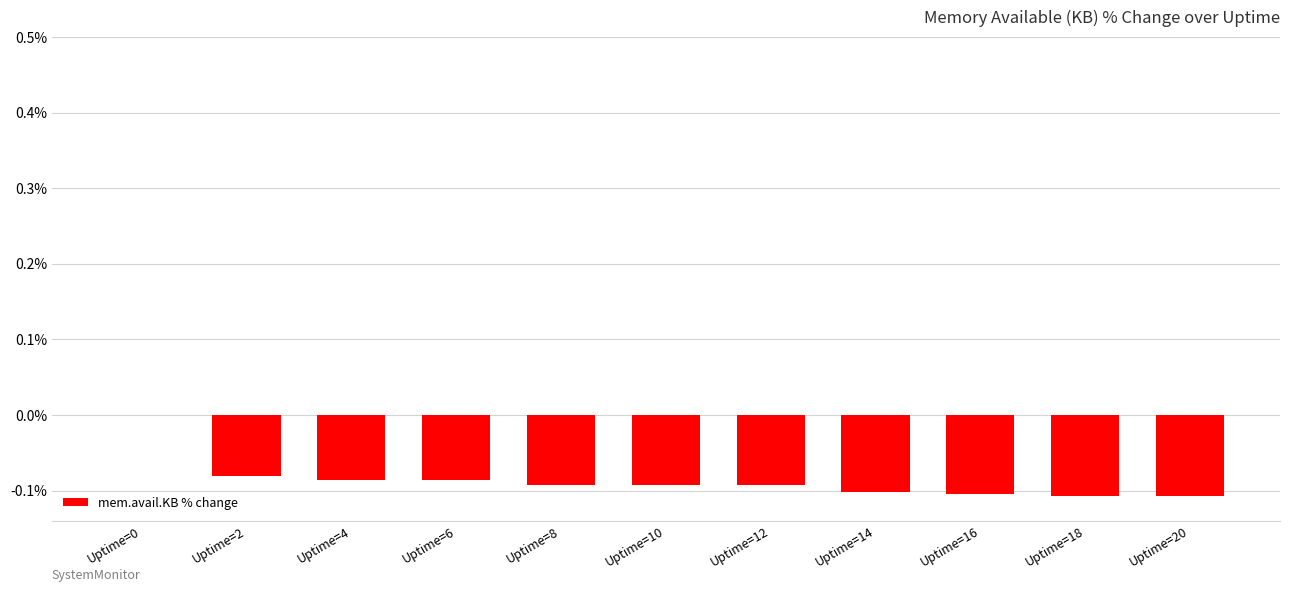

The value at Uptime=20 is -0.1. True or false?

True